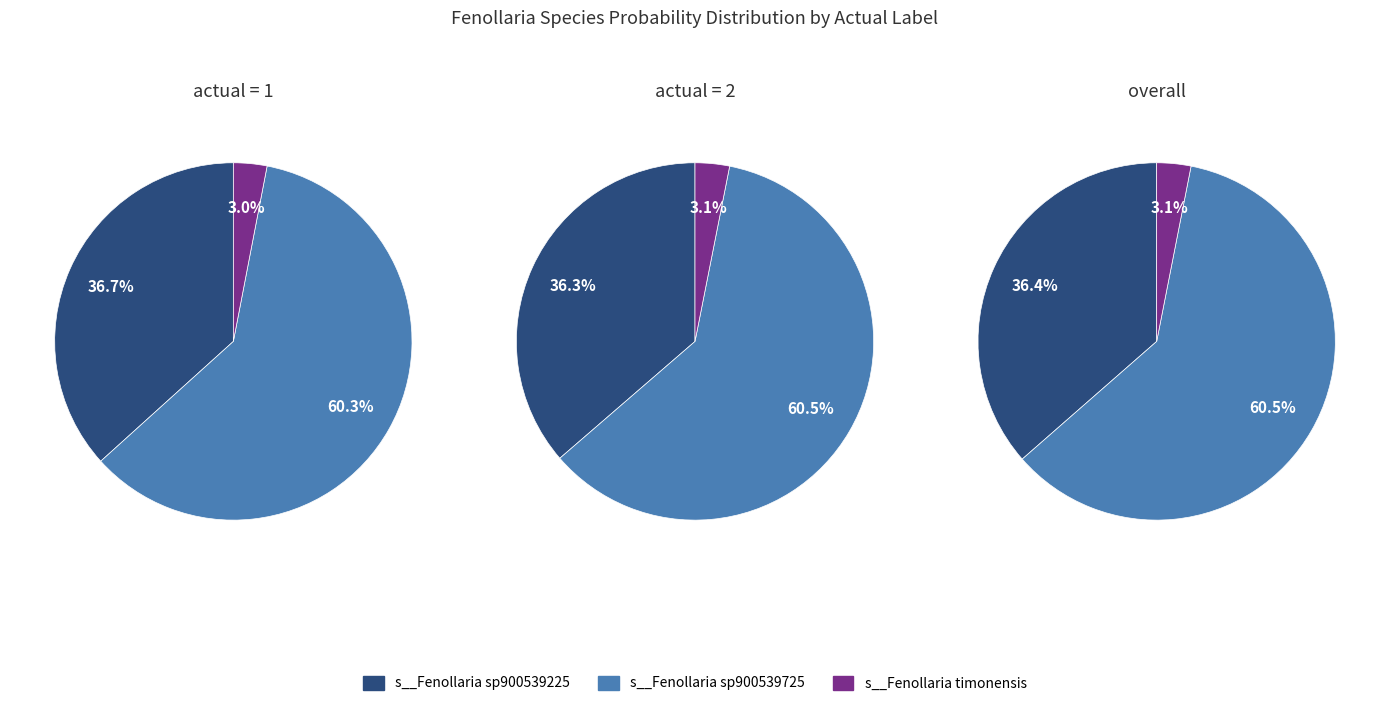

The 2 slice represents 18% of the pie. True or false?

False